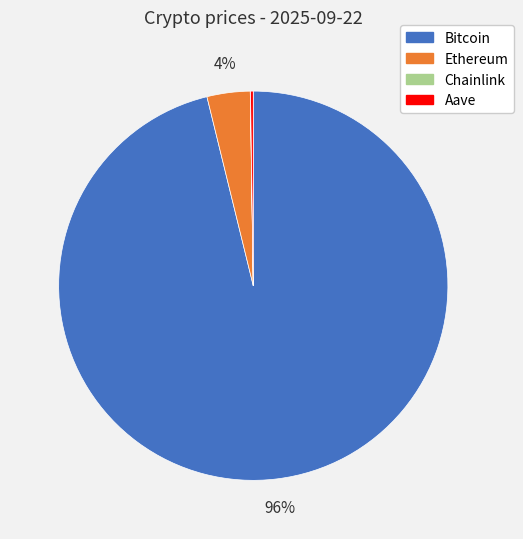

The Ethereum slice represents 4% of the pie. True or false?

True